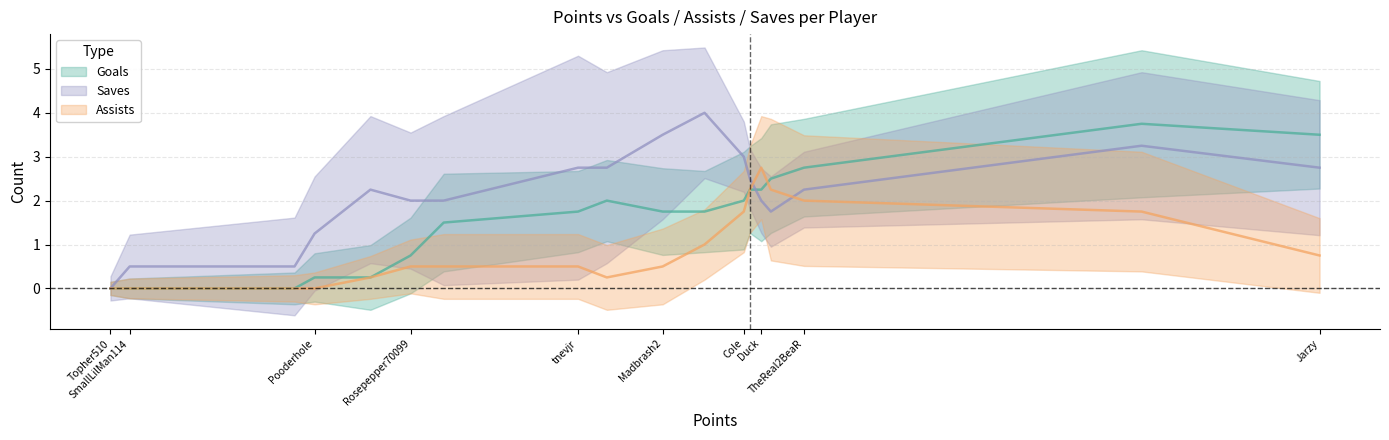

What are all the series names shown in the legend?

Goals, Assists, Saves